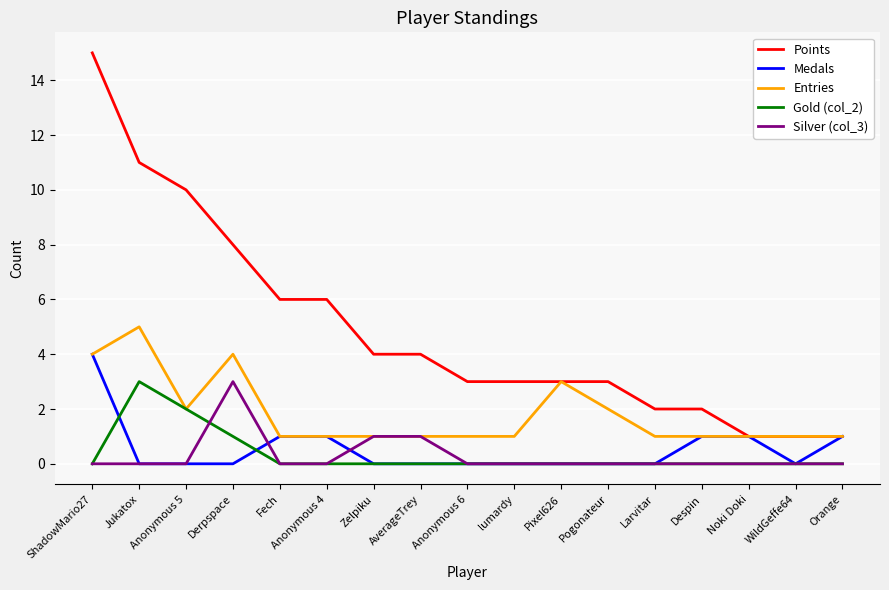

How many lines are shown in the chart?

5